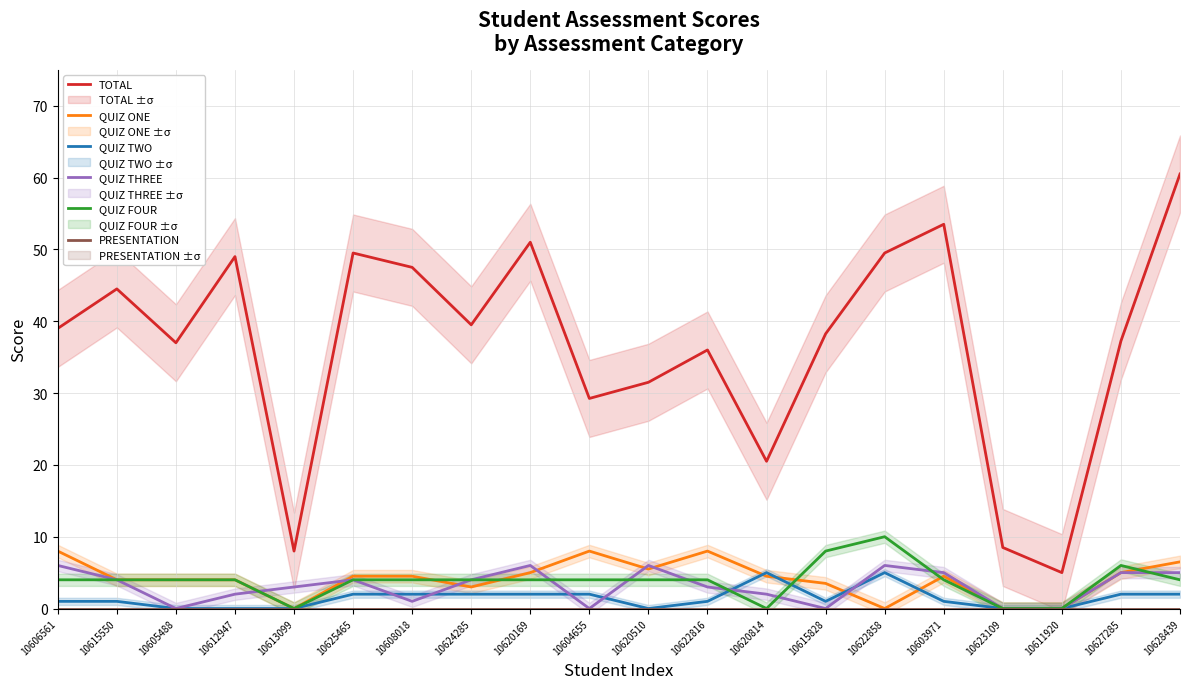

What is the label of the 13th point from the left?

10620814